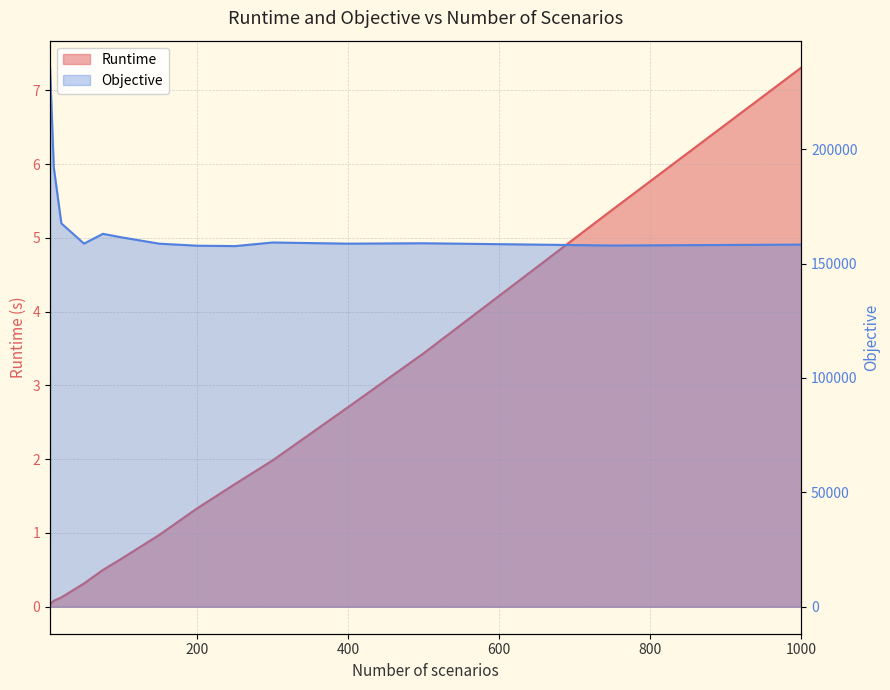

What value does the Objective series have at 75?

162990.9